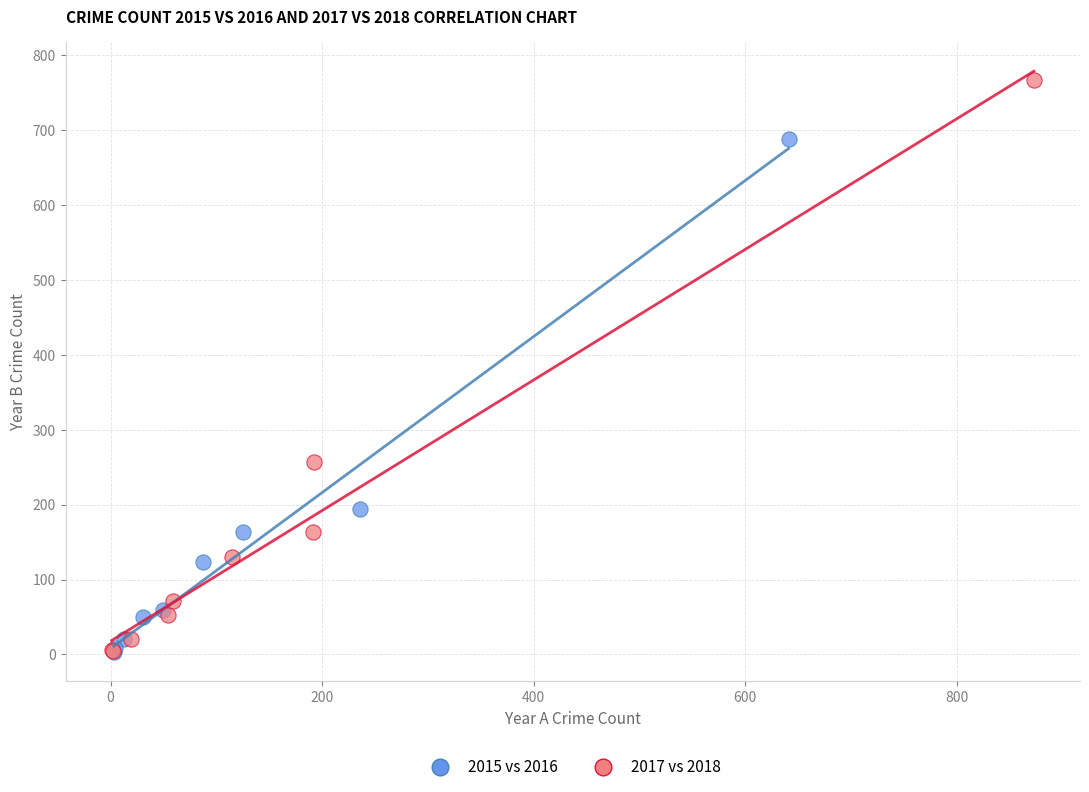

Which series has the largest Y range (max minus min)?

2017 vs 2018